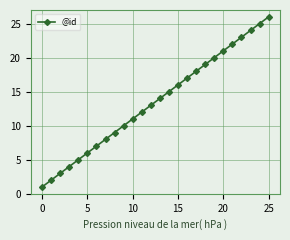

True or false: the data has more than 0 interior local peaks.

False